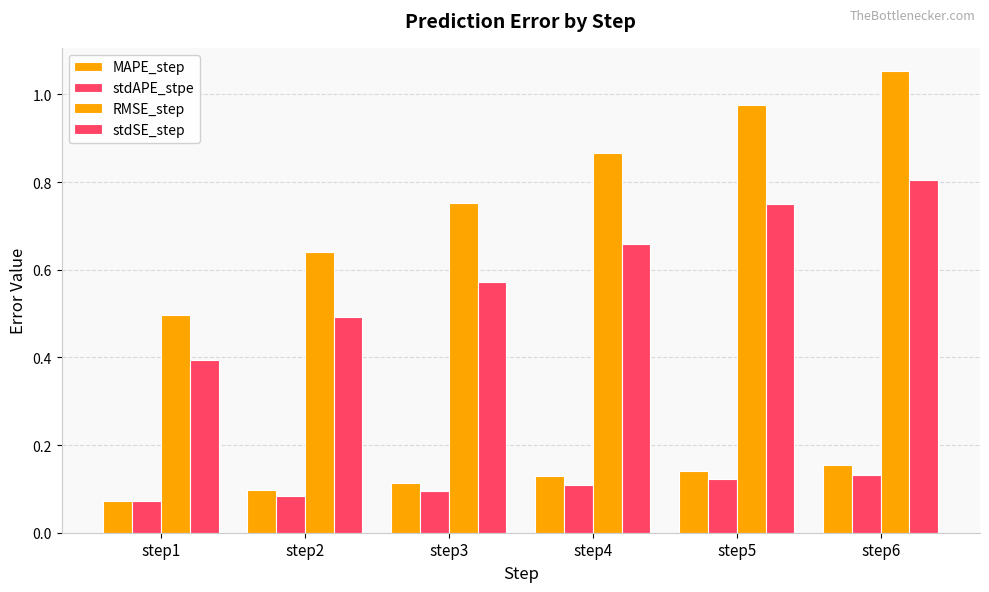

How many bars are there in total?

24